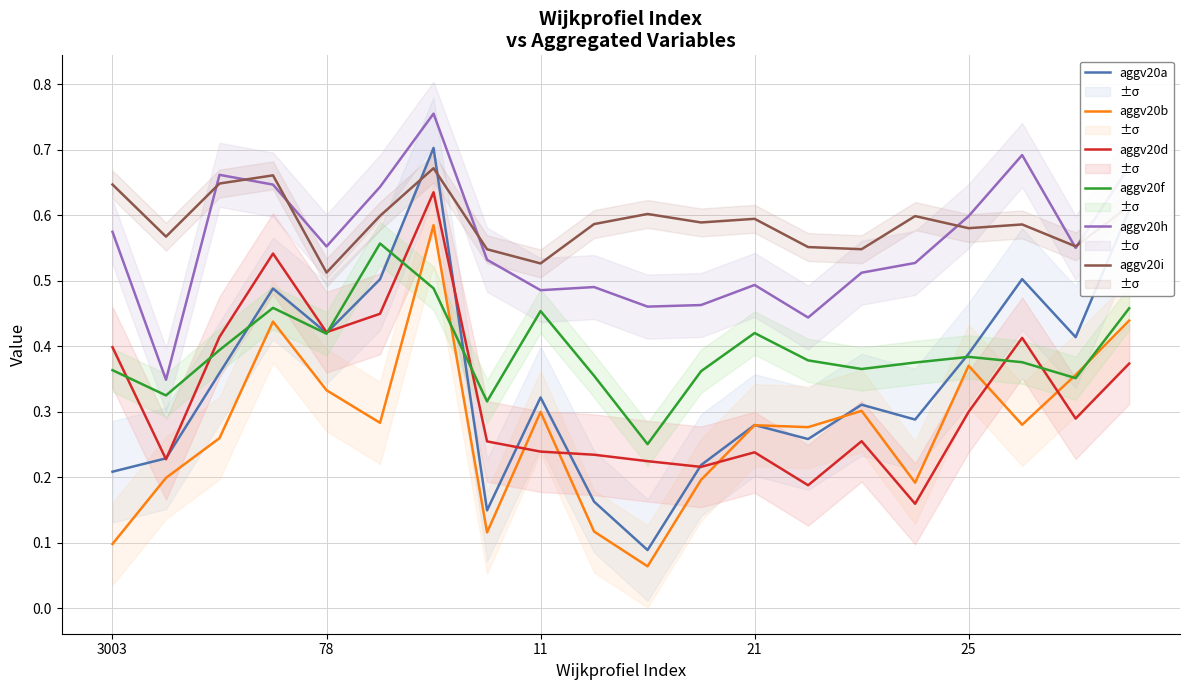

The aggv20f series shows 0.6 at 25. True or false?

False